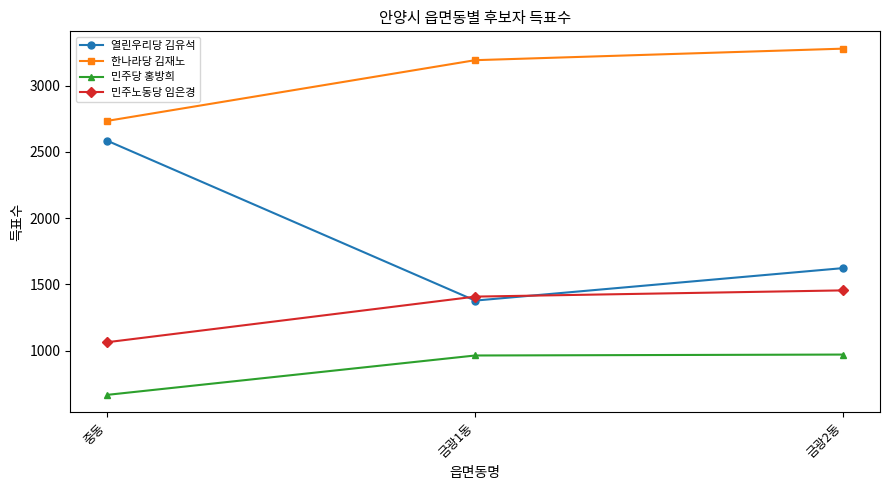

Does the chart have visible grid lines?

No